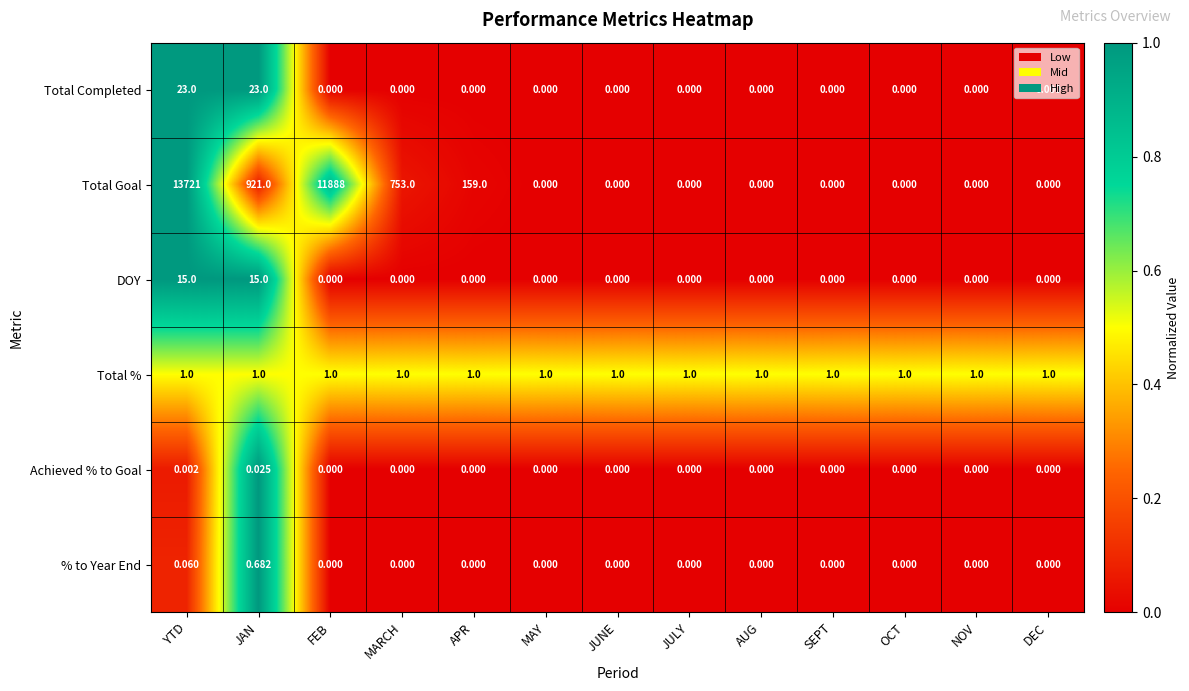

Which label corresponds to the largest value in the chart?

YTD